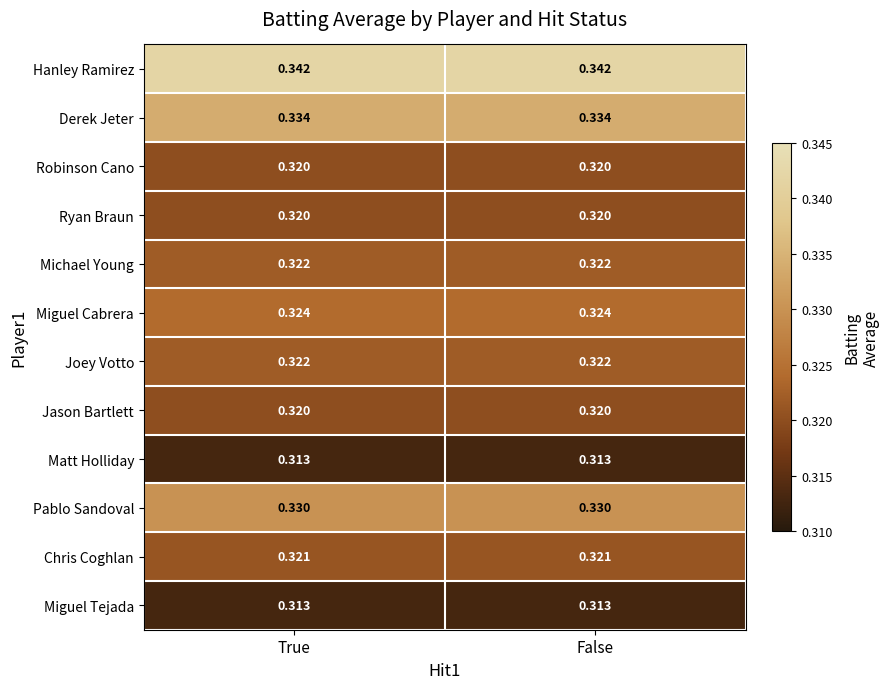

Which series has the largest total across all categories?

Hanley Ramirez